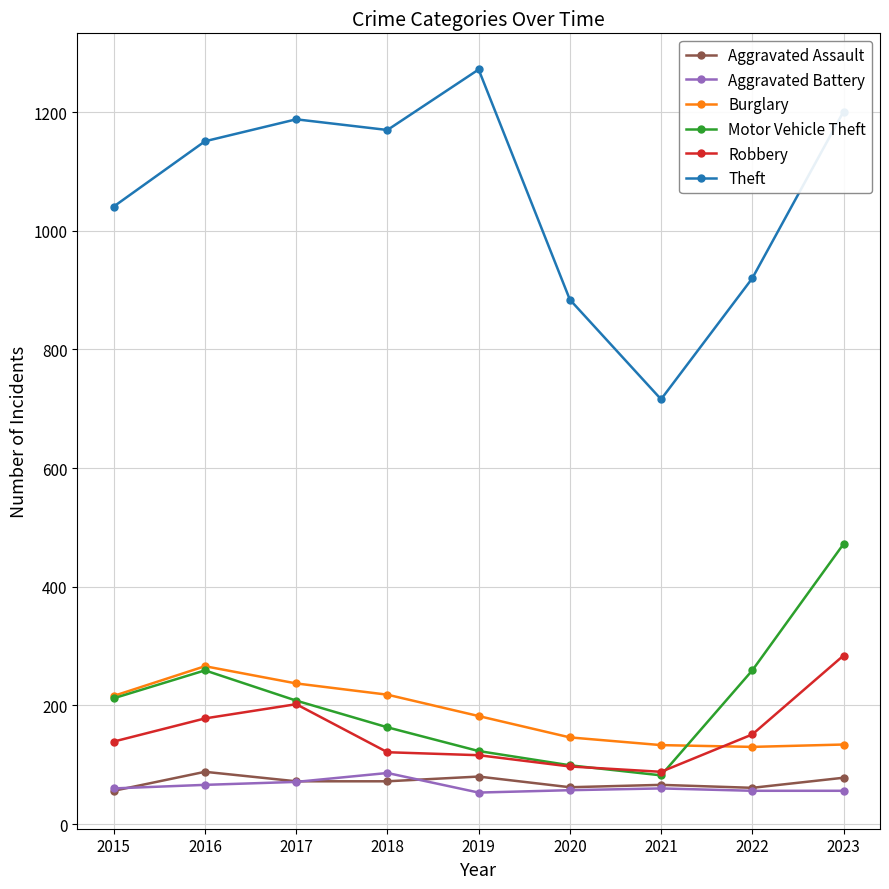

What is the value of the Burglary point at the 3rd from the left?

237